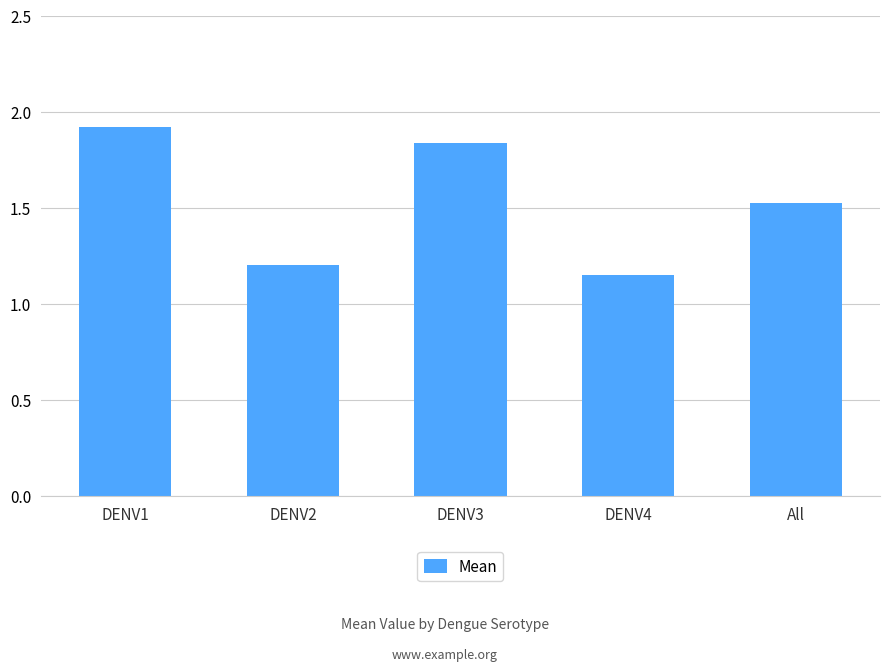

What position from the left is DENV2?

2